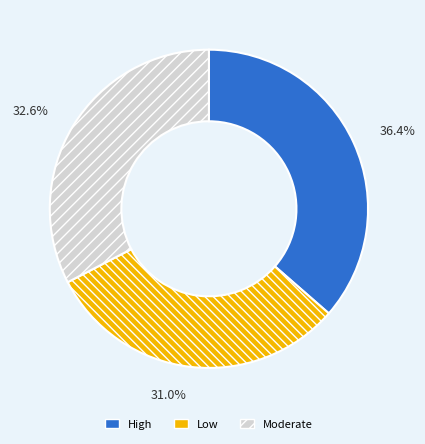

Between Low and Moderate, which is larger?

Moderate